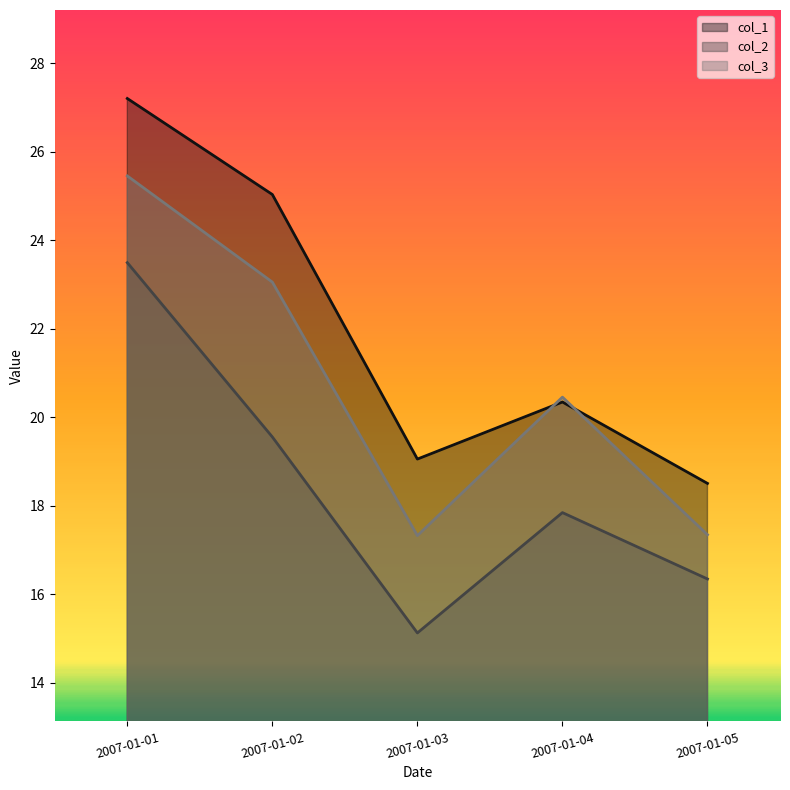

Where is the first local maximum for col_2?

2007-01-04